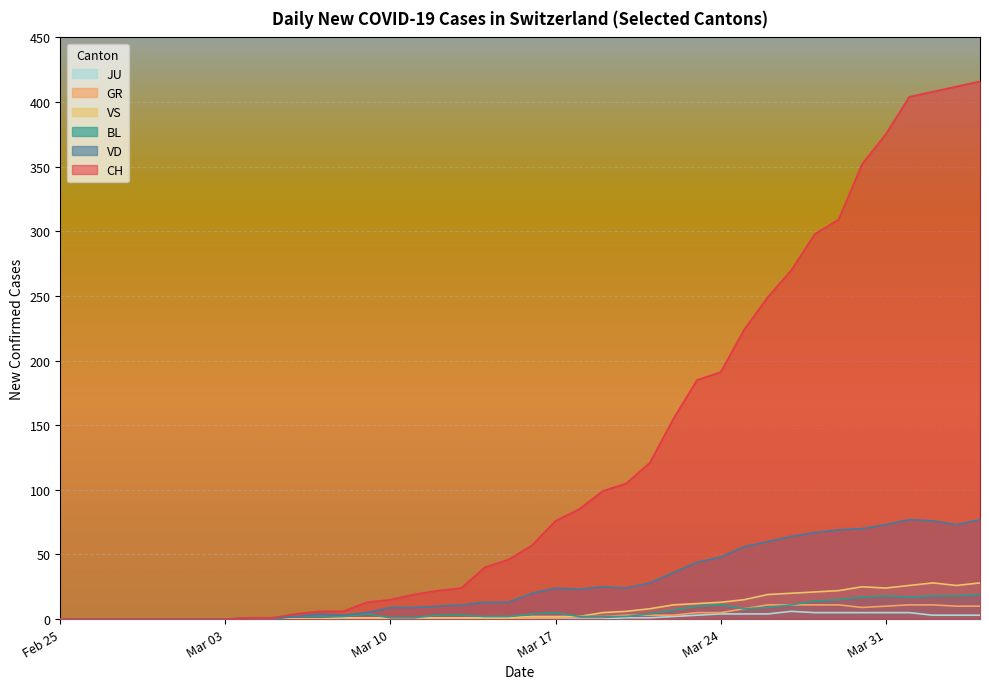

Which series has the largest total across all categories?

CH